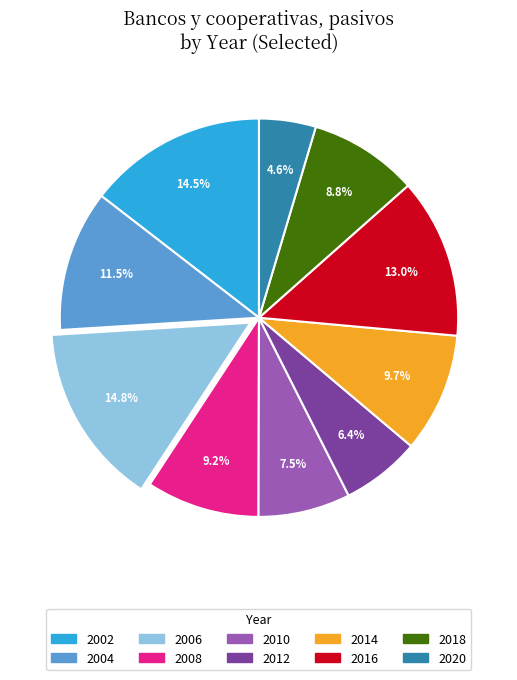

How many segments does this pie chart have?

10